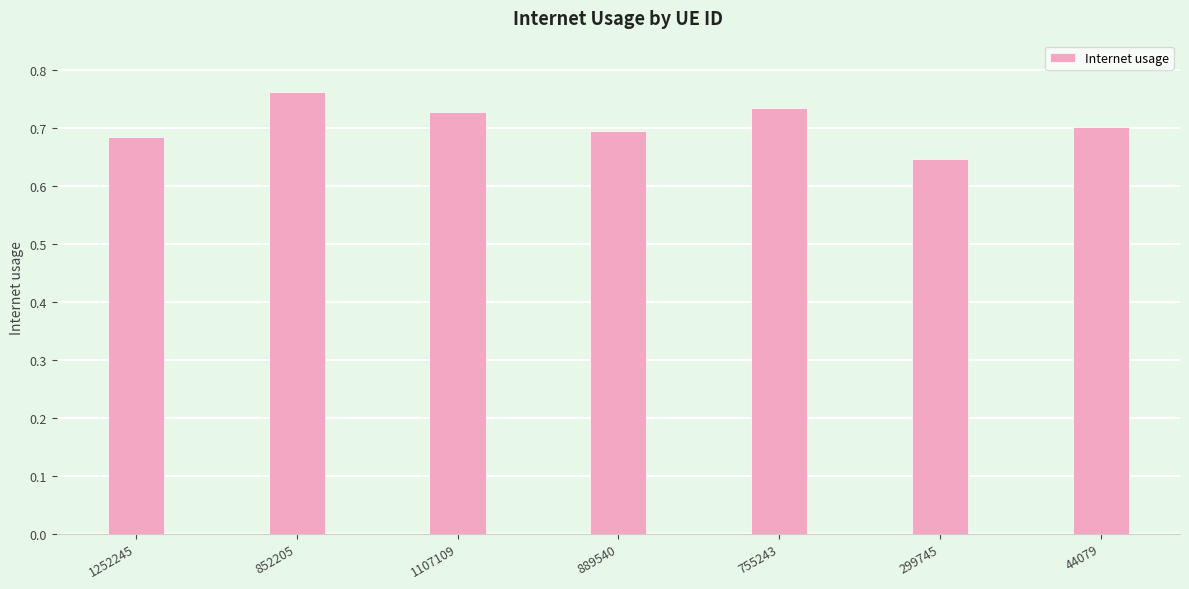

Which has a higher value, 755243 or 299745?

755243